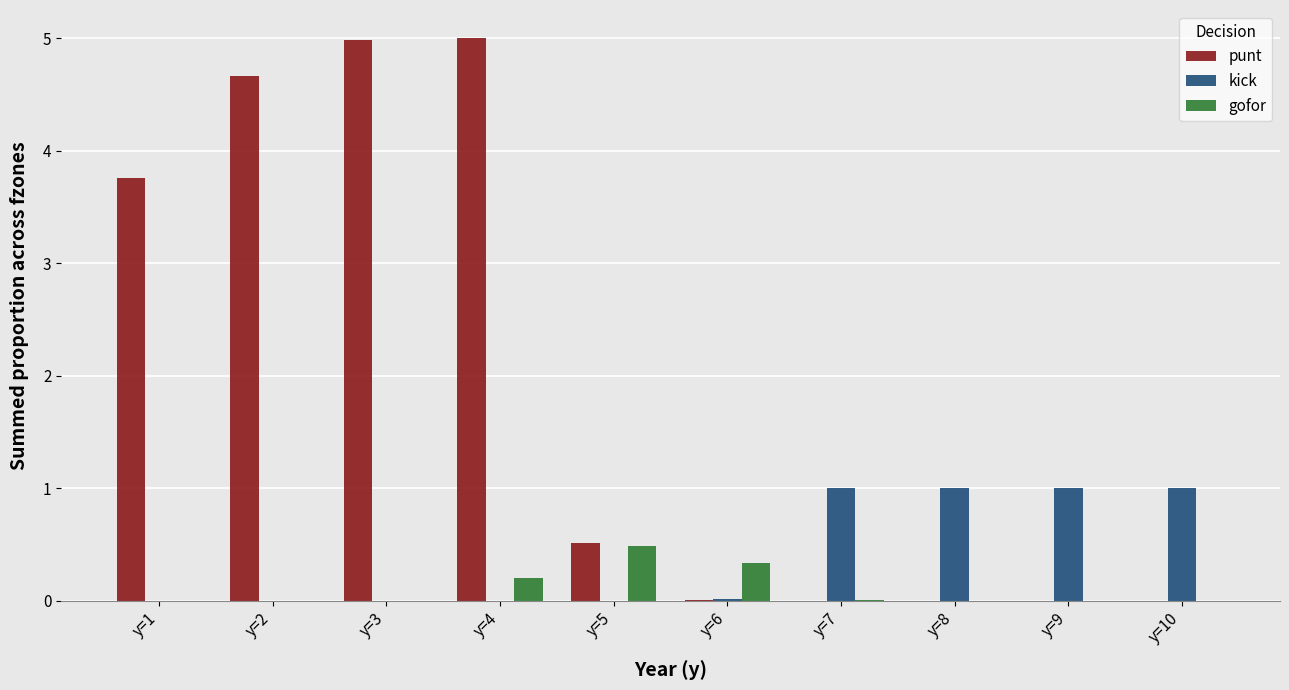

What is the highest value of the gofor series?

0.5